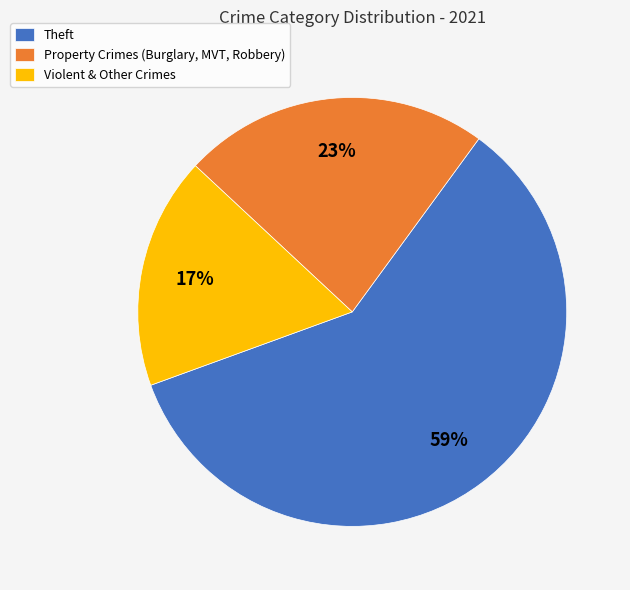

True or false: Violent & Other Crimes accounts for 17% of the total.

True